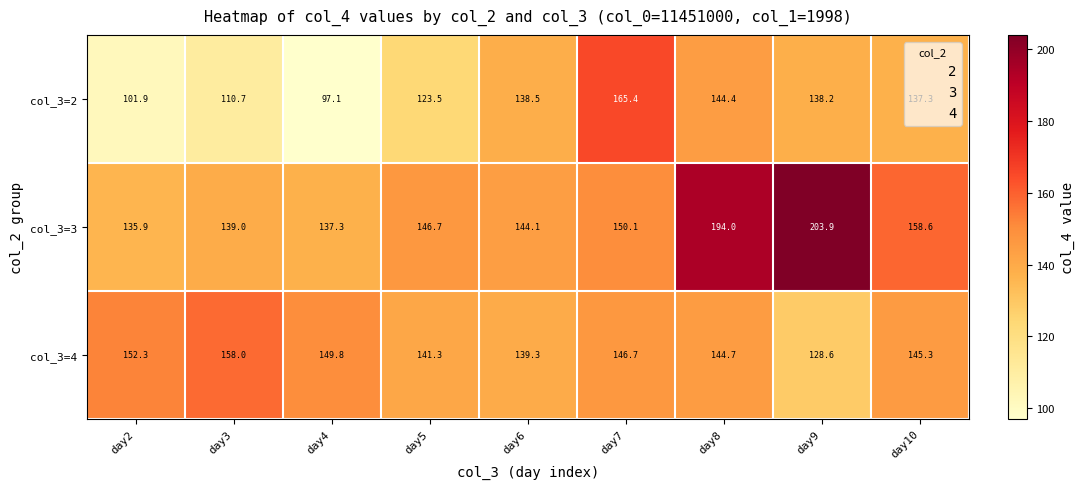

Which series changed the most between day8 and day9?

col_3=4